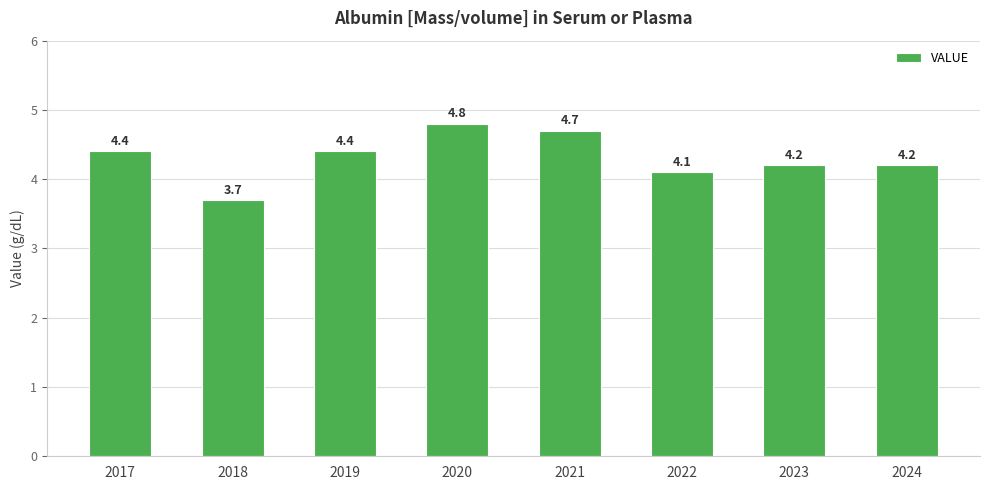

At which label does the data first exceed 4?

2017